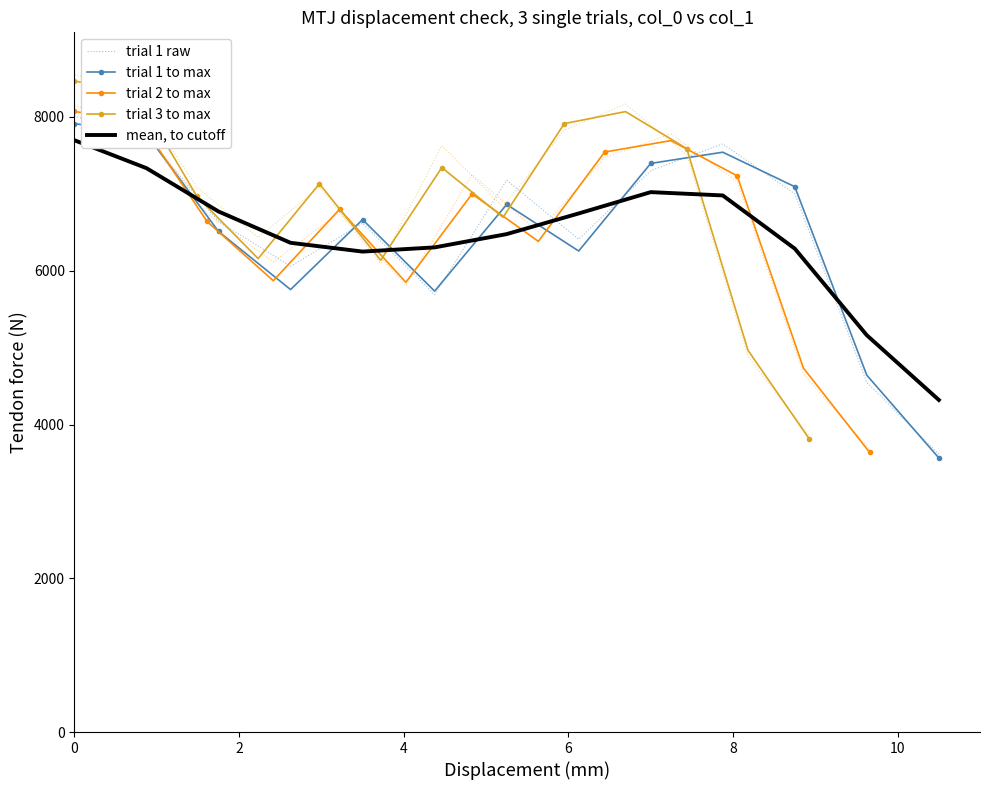

Reading left to right, what are all the values shown in this chart?

trial 1 raw: 8013.3	7747.3	6640.5	6059.6	6618.2	5688.2	7177.8	6410.5	7302.1	7650.5	7000.3	4547.9	3613.4
trial 1 to max: 7914.0	7775.0	6511.0	5755.0	6665.0	5735.0	6862.0	6257.0	7396.0	7542.0	7093.0	4641.0	3565.0
trial 2 to max: 8072.3	7930.5	6641.2	5870.1	6798.3	5849.7	6999.2	6382.1	7543.9	7692.8	7234.9	4733.8	3636.3
trial 3 to max: 8468.0	8319.2	6966.8	6157.9	7131.6	6136.5	7342.3	6695.0	7913.7	8069.9	7589.5	4965.9	3814.6
mean, to cutoff: 7696.9	7334.2	6770.6	6363.5	6249.2	6303.9	6476.6	6745.3	7022.7	6979.5	6287.8	5161.3	4319.5